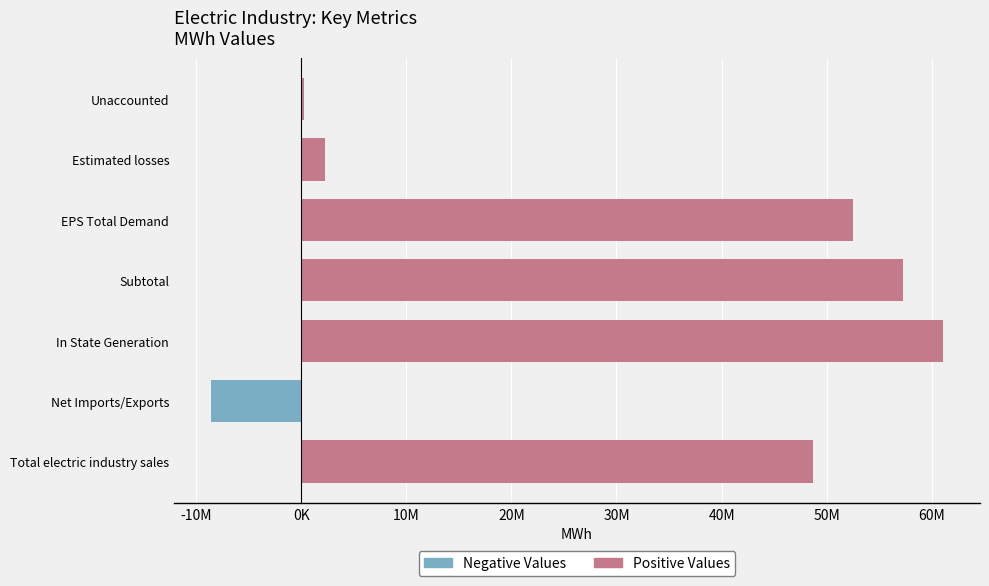

What are all the series names shown in the legend?

Positive Values, Negative Values